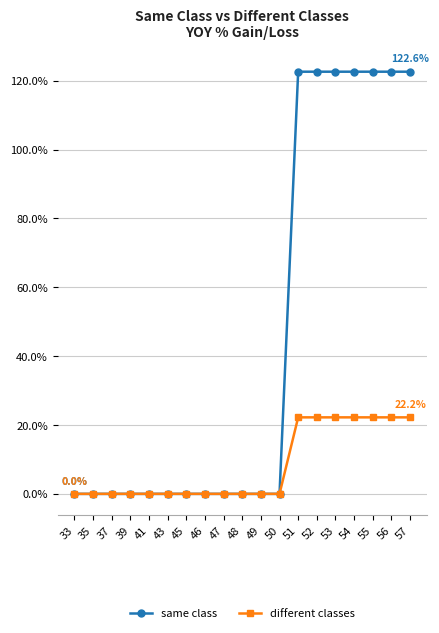

True or false: same class has a value of -39.7 at 43.

False